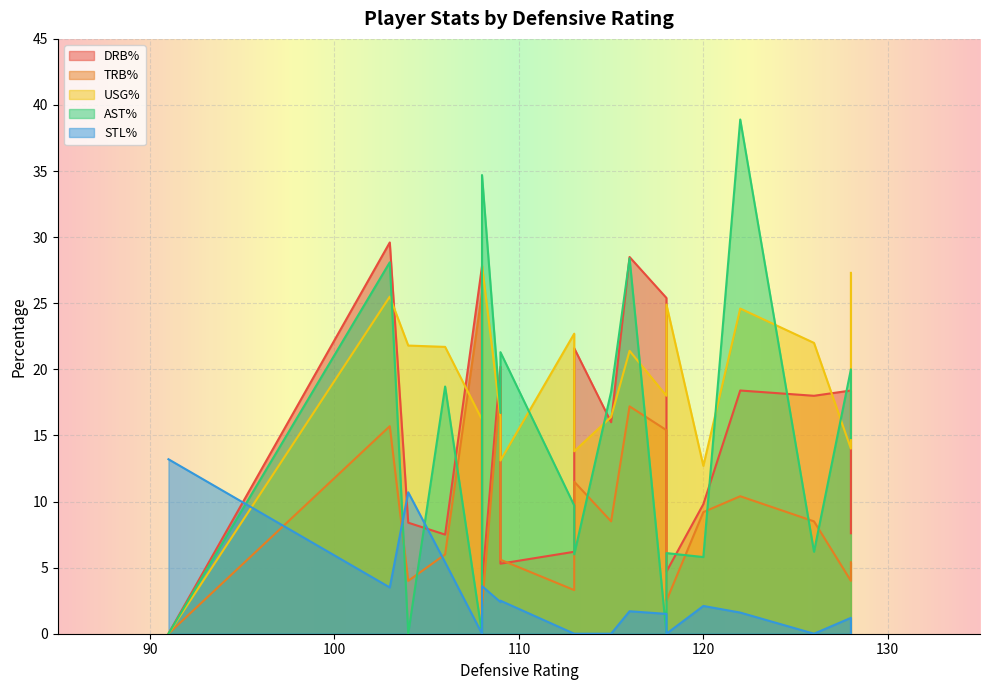

What is the approximate value of drb_pct at T.J. Warren?

18.4